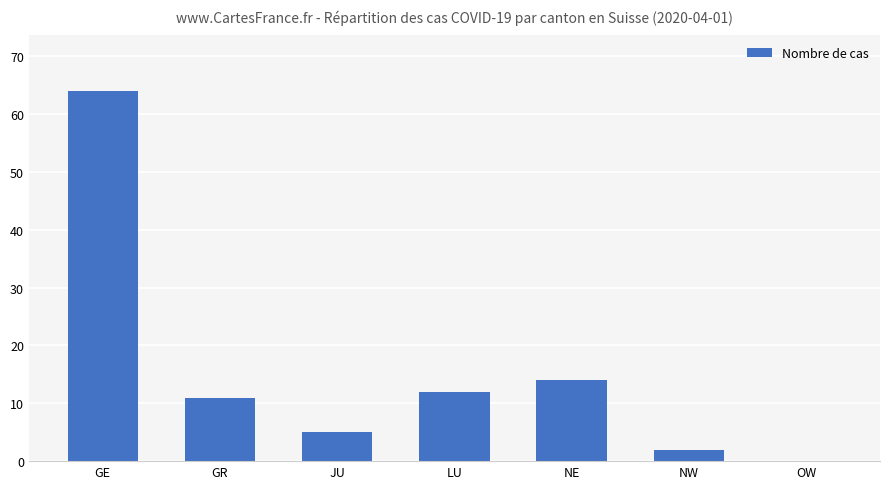

What is the maximum value shown in the chart?

64